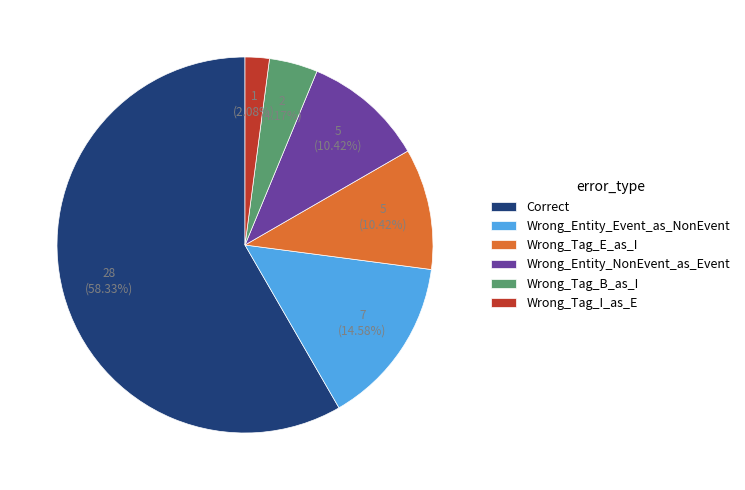

To the nearest percent, what is the average slice percentage?

17%